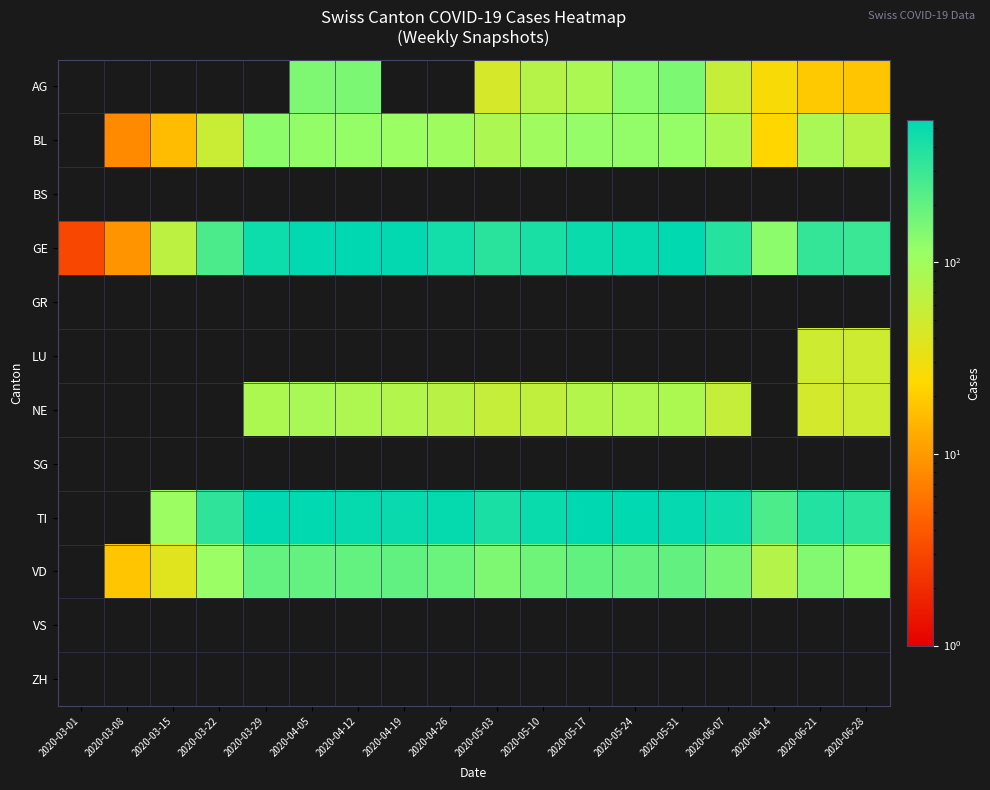

What is the highest value of the GE series?

547.0